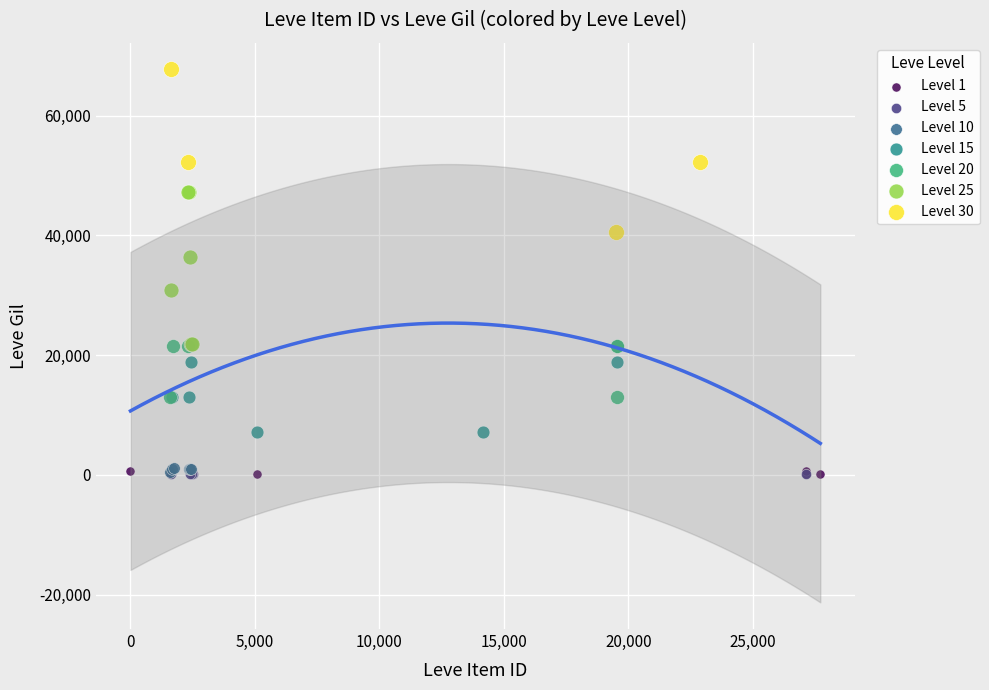

What are all the series names shown in the legend?

Level 1, Level 5, Level 10, Level 15, Level 20, Level 25, Level 30